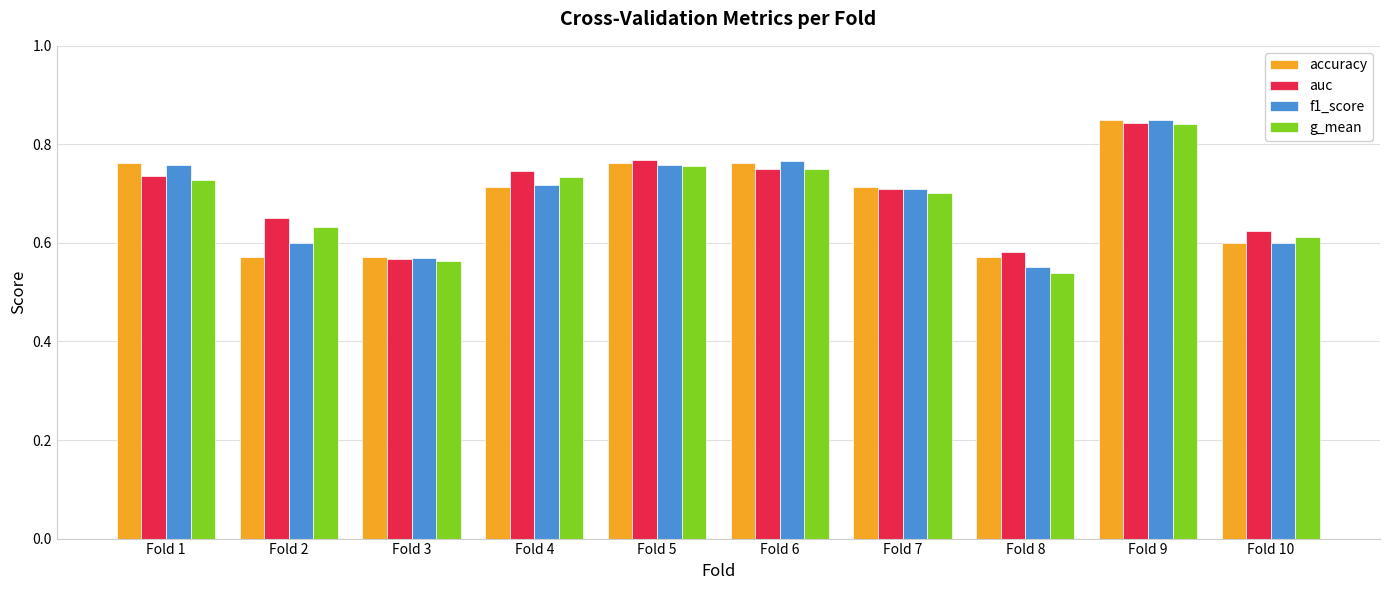

Is it true that g_mean equals 0.6 at Fold 3?

True